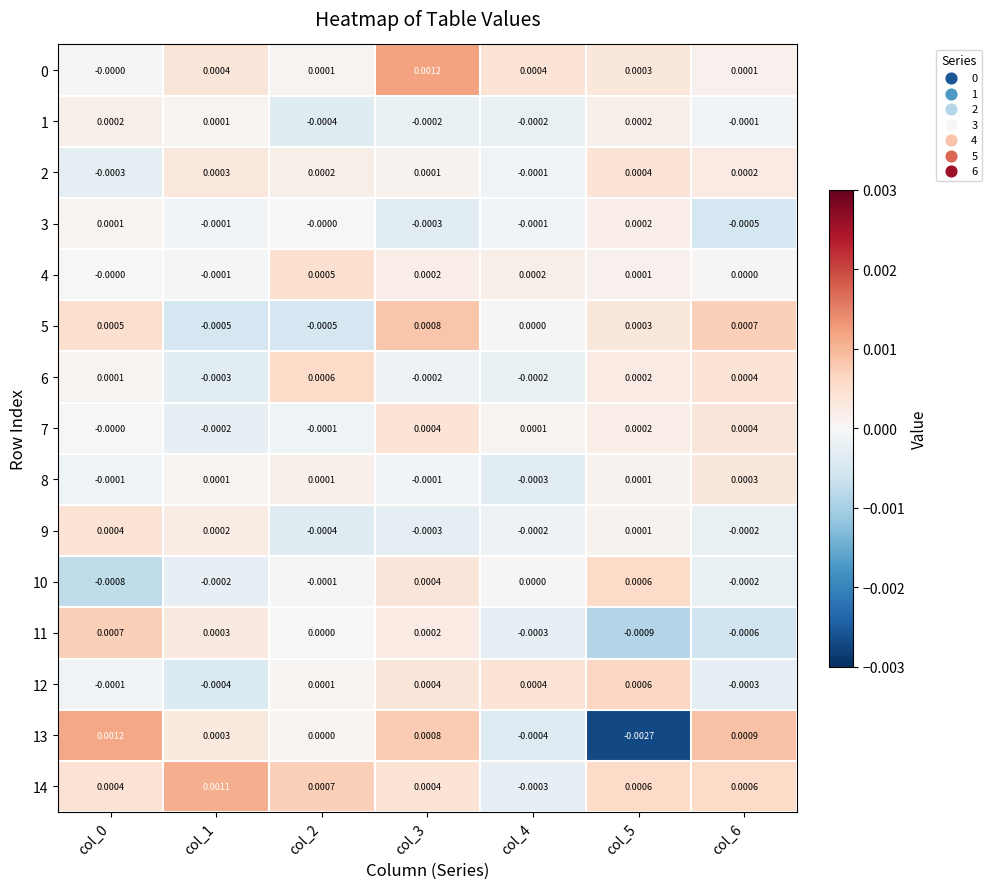

Count the number of data series in this chart.

15